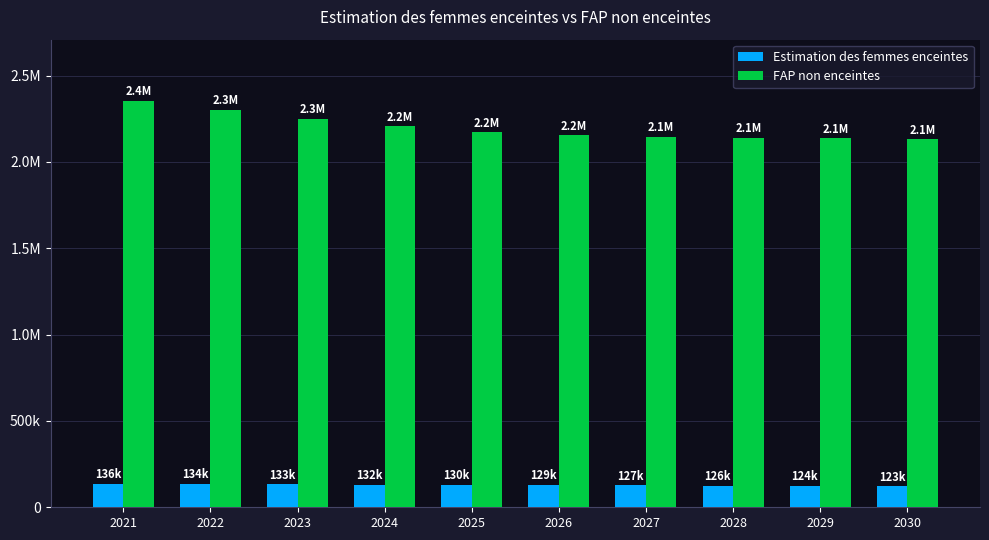

Rank the series at 2024 from lowest to highest value.

Estimation des femmes enceintes, FAP non enceintes